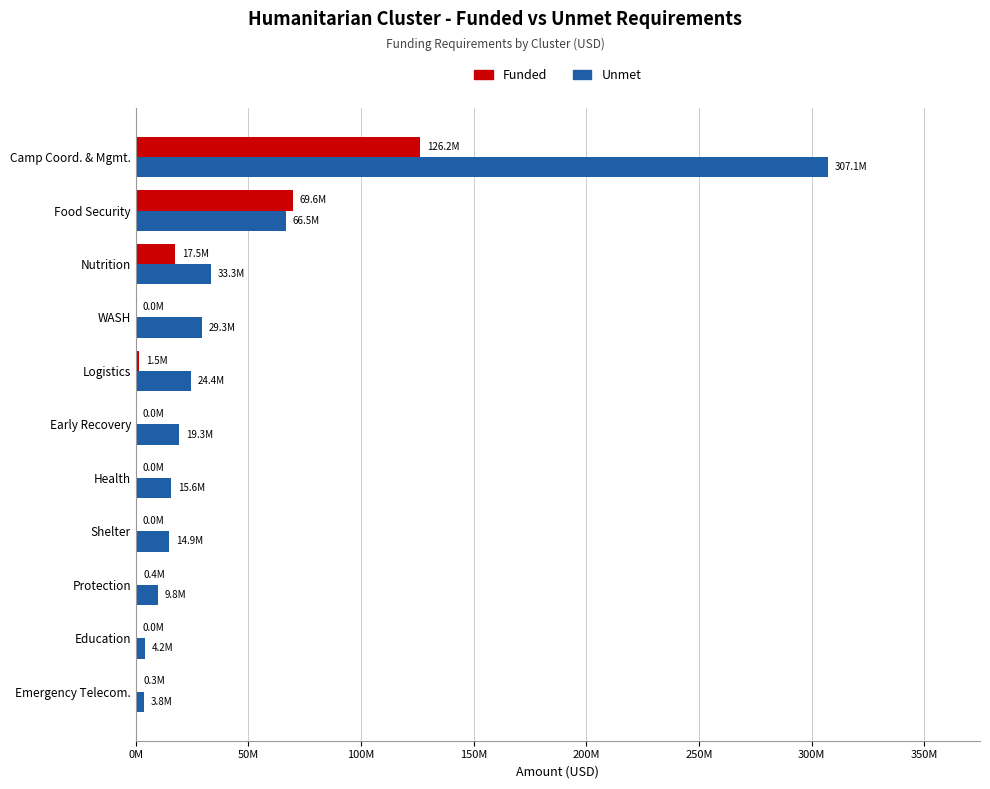

What are all the series names shown in the legend?

Funded, Unmet